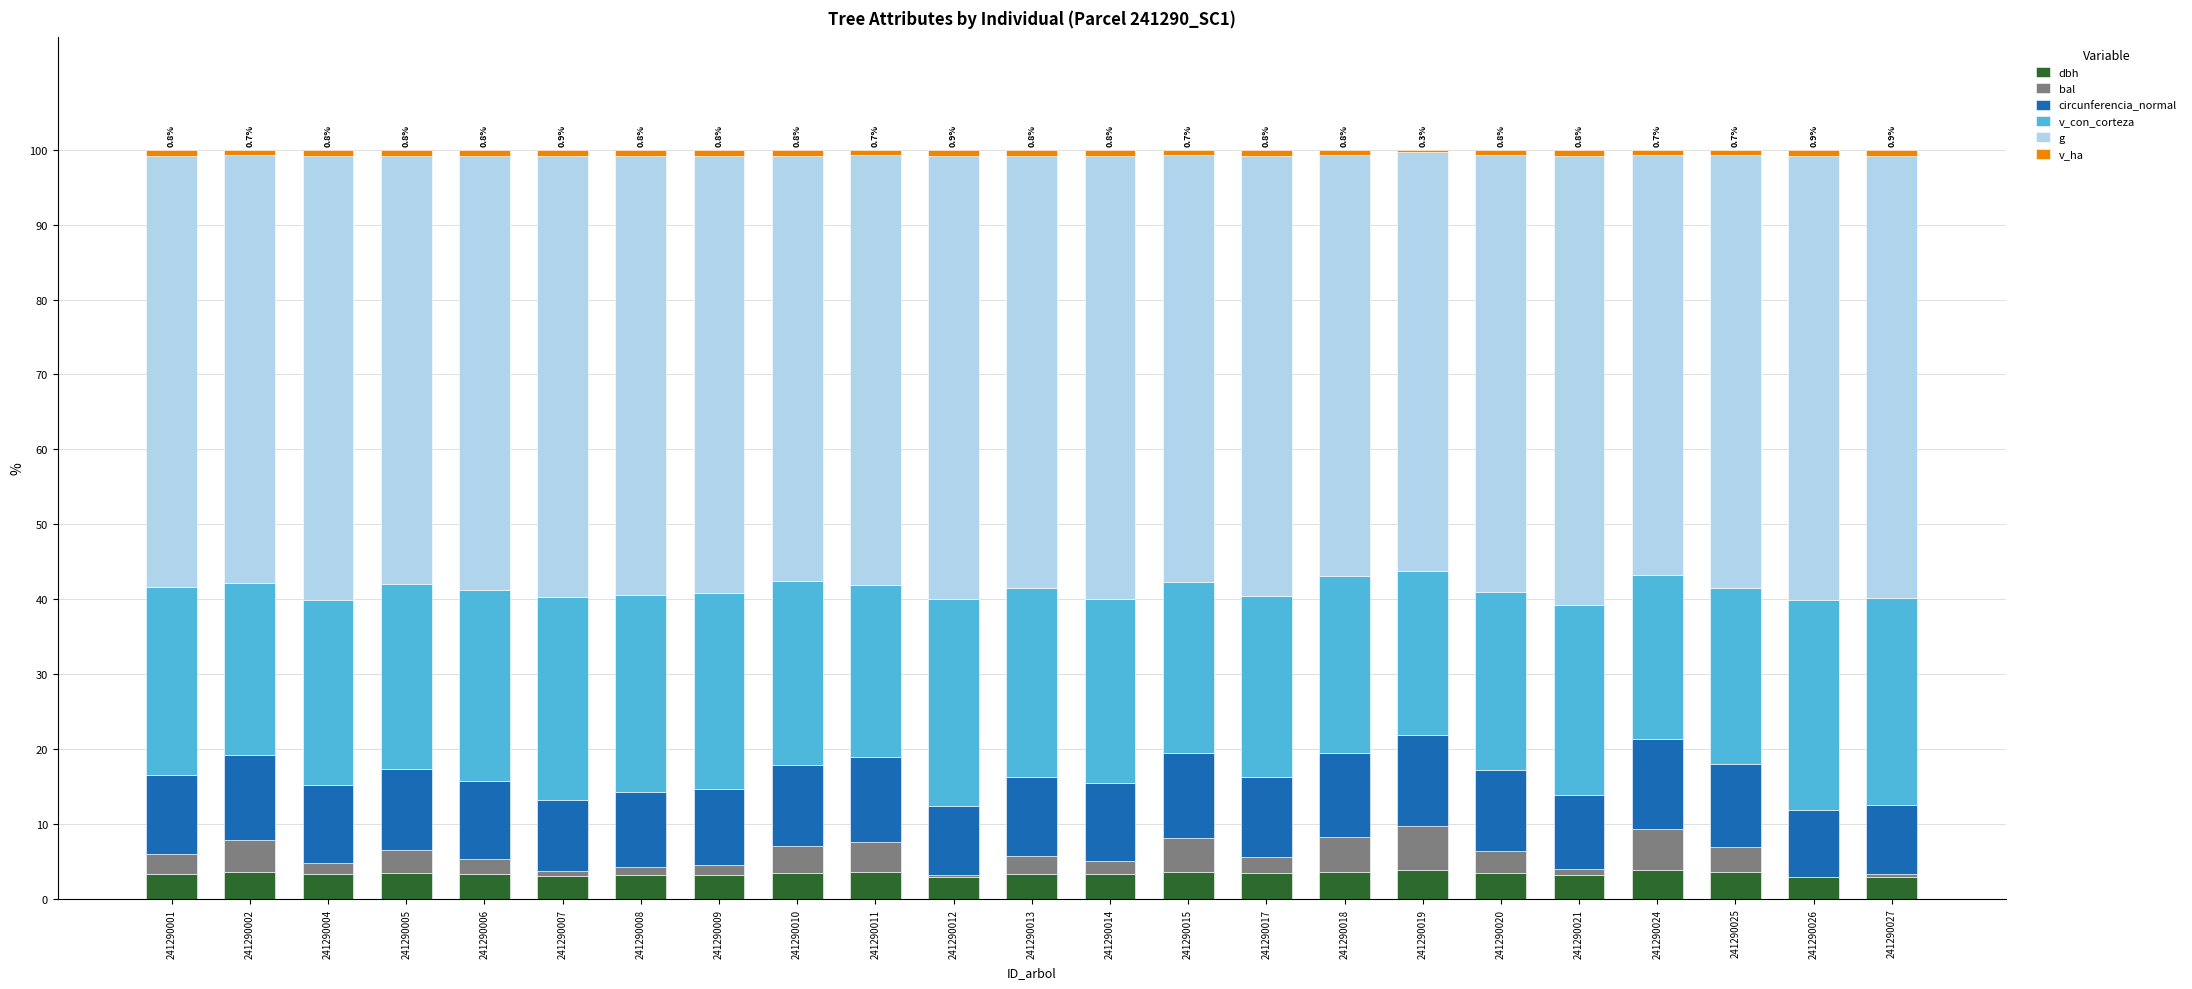

What is the total value across all series at 241290011?

100.0